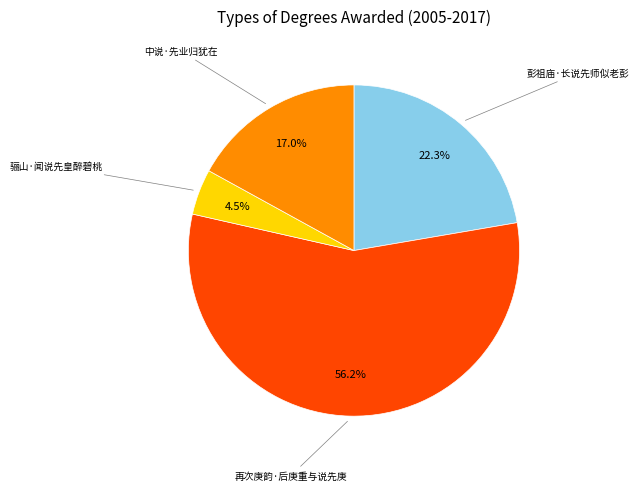

To the nearest percent, what is the difference between the 骊山·闻说先皇醉碧桃 and 再次庚韵·后庚重与说先庚 slice percentages?

52%